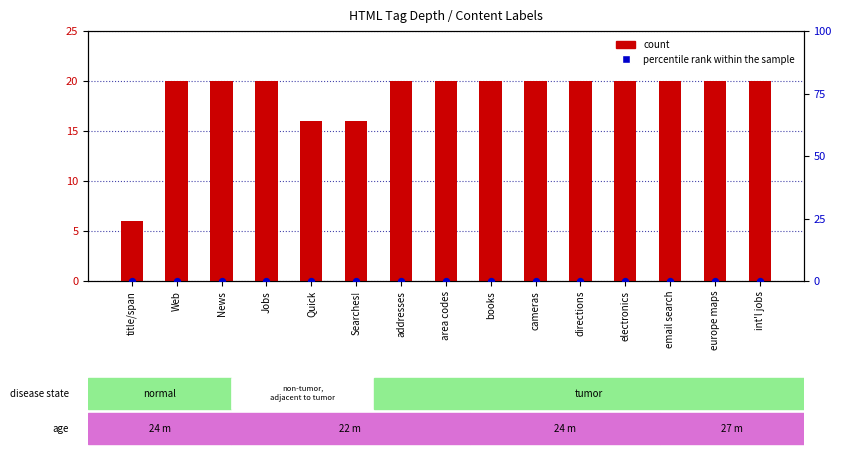

What is the total value across all series at Searches!?

16